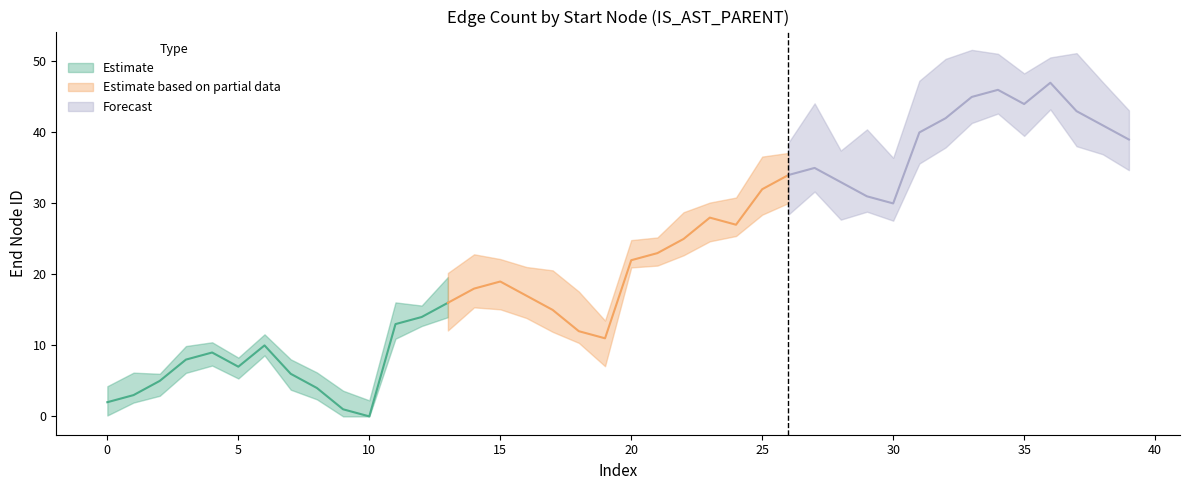

Is this an area chart (filled region under the line)?

No